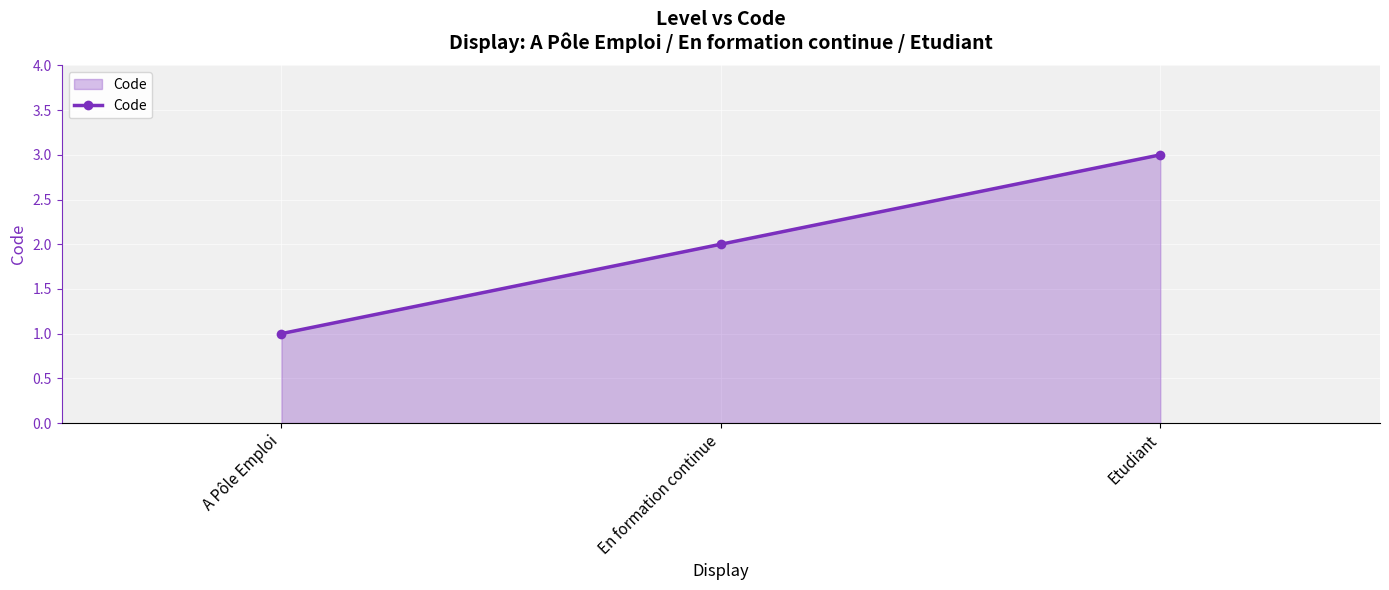

Rank the categories by value from lowest to highest.

A Pôle Emploi, En formation continue, Etudiant